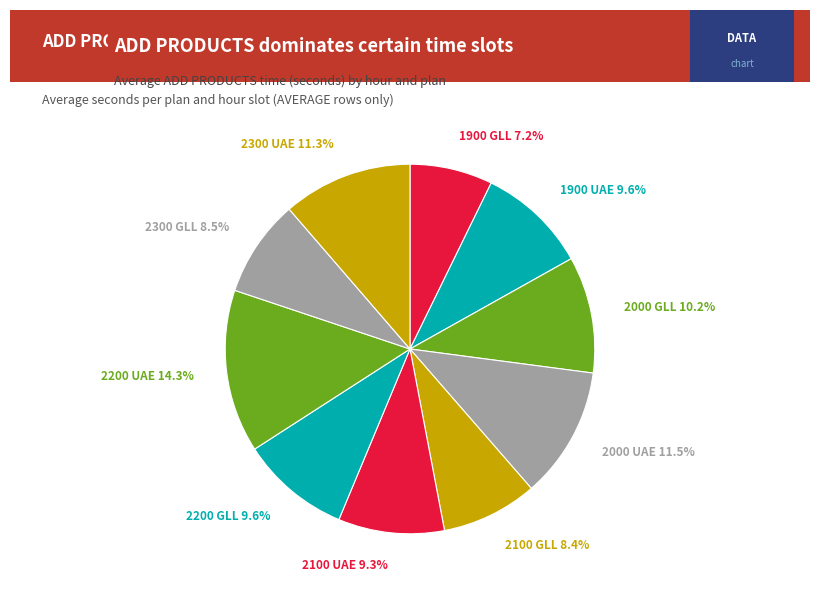

Count the number of slices in the pie.

10